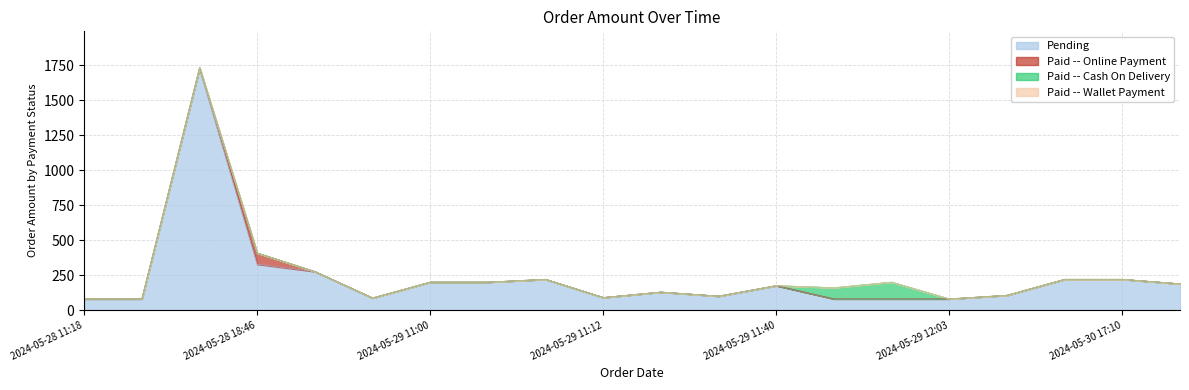

True or false: Paid -- Online Payment and Paid -- Cash On Delivery intersect in this chart.

False